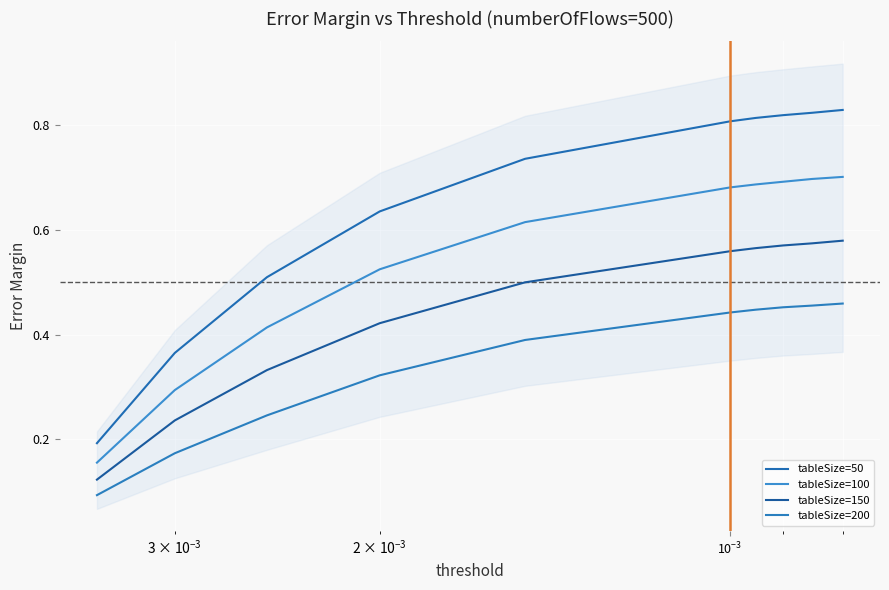

What position from the left is $\mathdefault{10^{-3}}$?

3